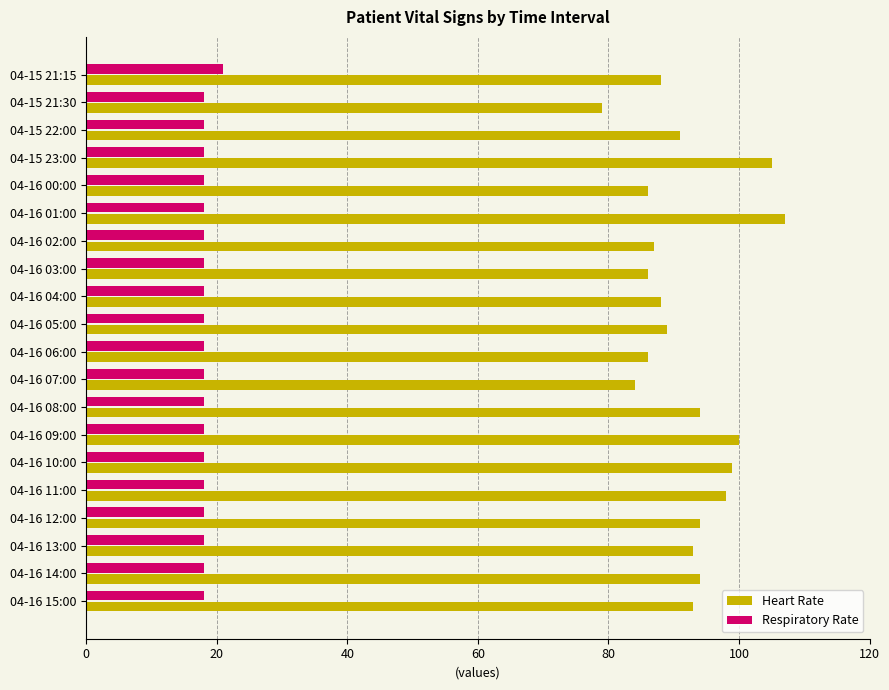

At how many categories does at least one series exceed 31?

20